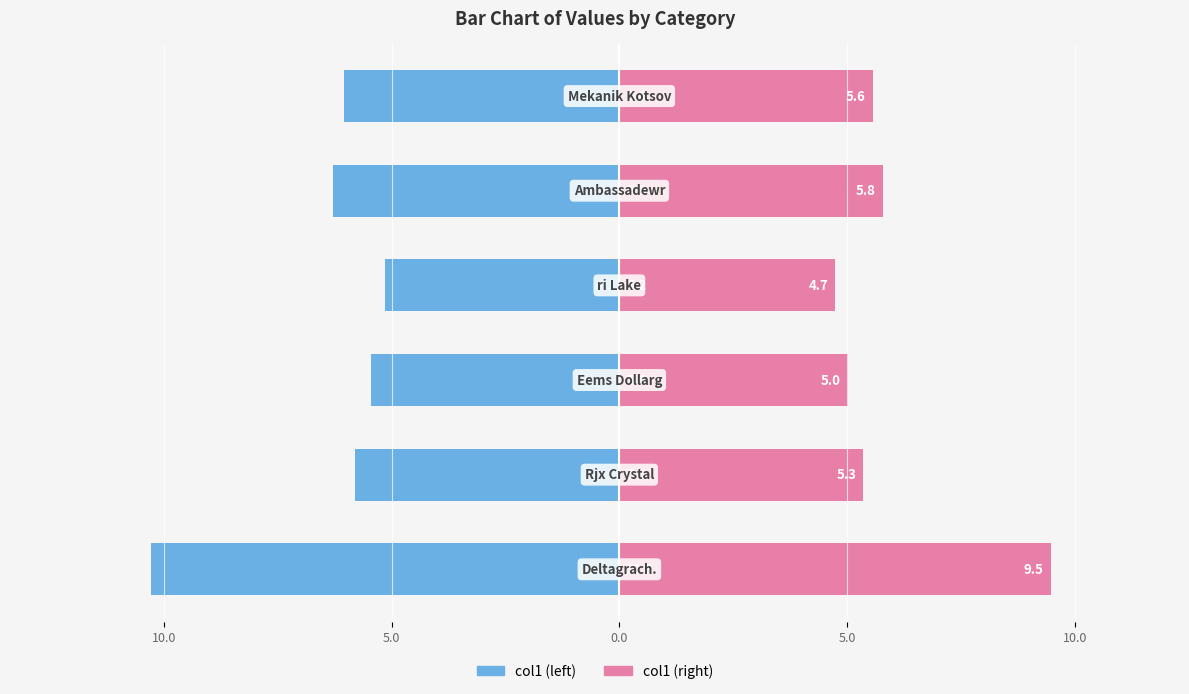

How many bars are there in each group?

2